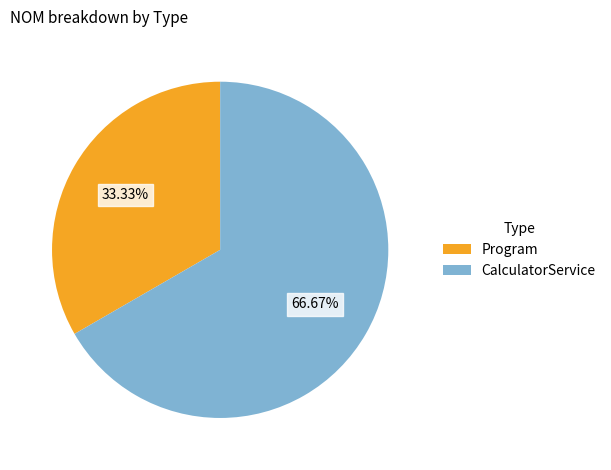

What is the ratio of the value at CalculatorService to the value at Program?

2.0